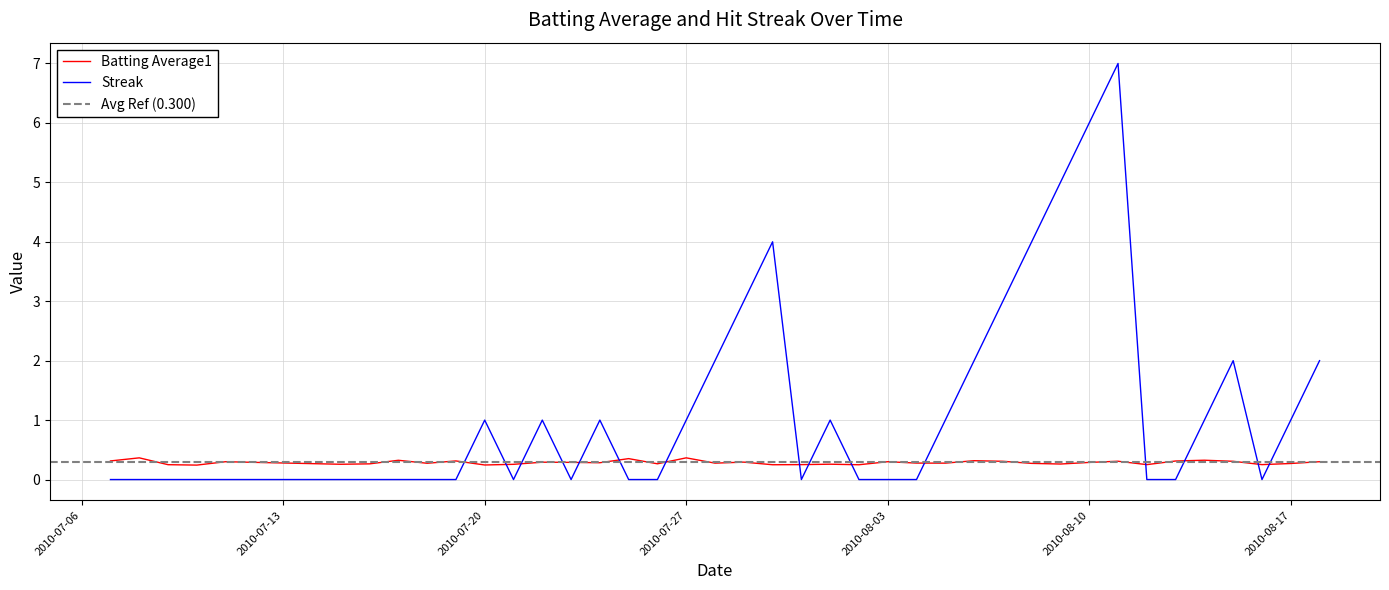

After their last crossing, which series has the higher values: Streak or Batting Average1?

Streak